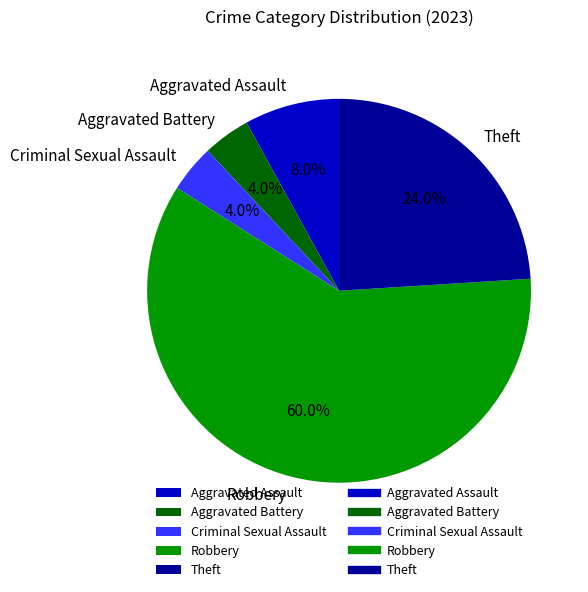

To the nearest percent, what is the difference between the Theft and Robbery slice percentages?

36%